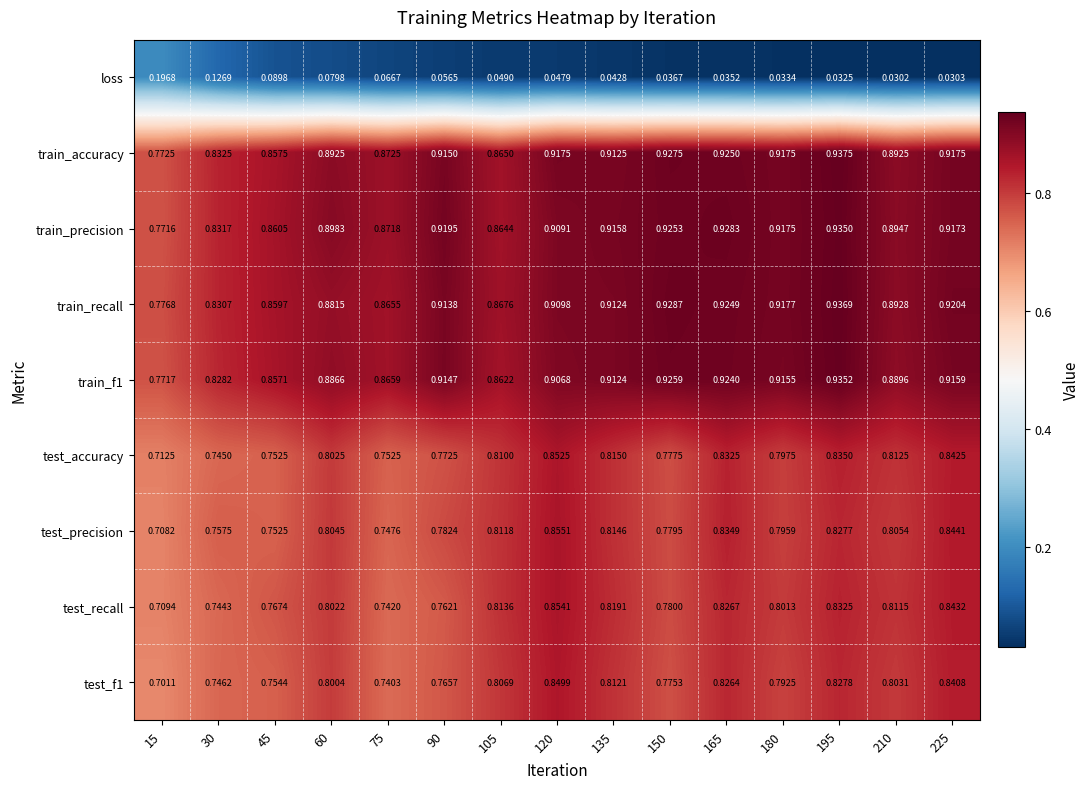

Which series has the widest spread of values?

loss